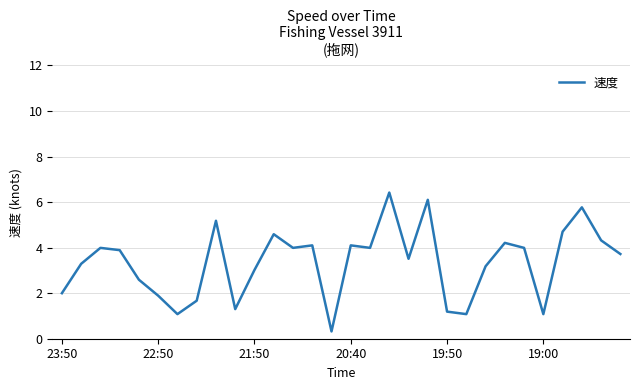

What is the difference between the maximum and minimum values?

6.1